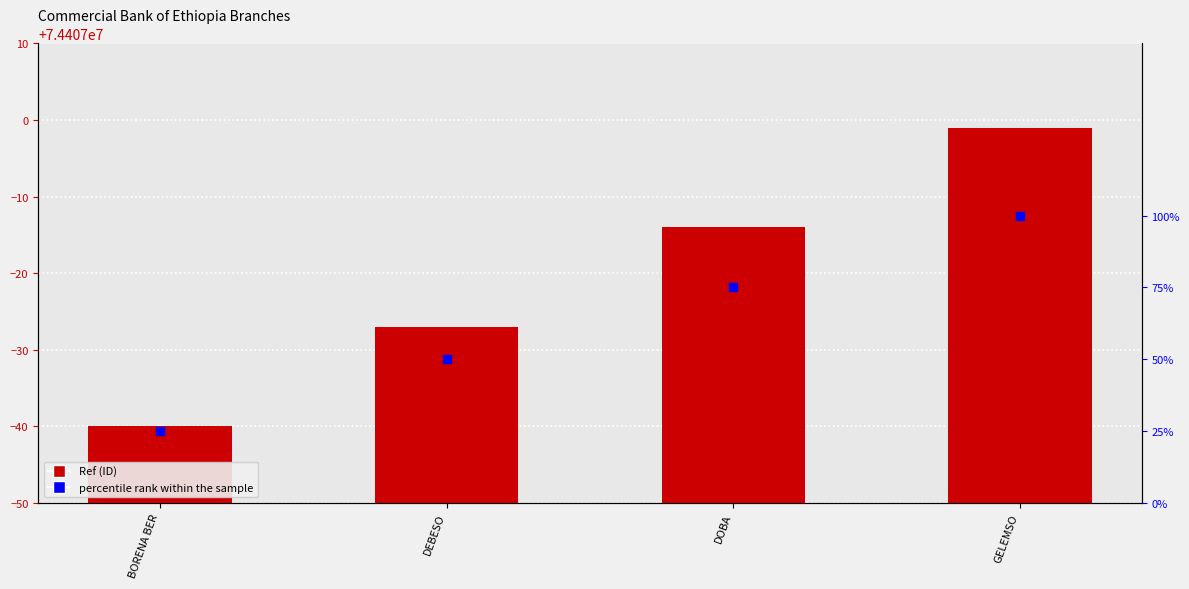

Which series has the widest spread of Y values?

percentile rank within the sample